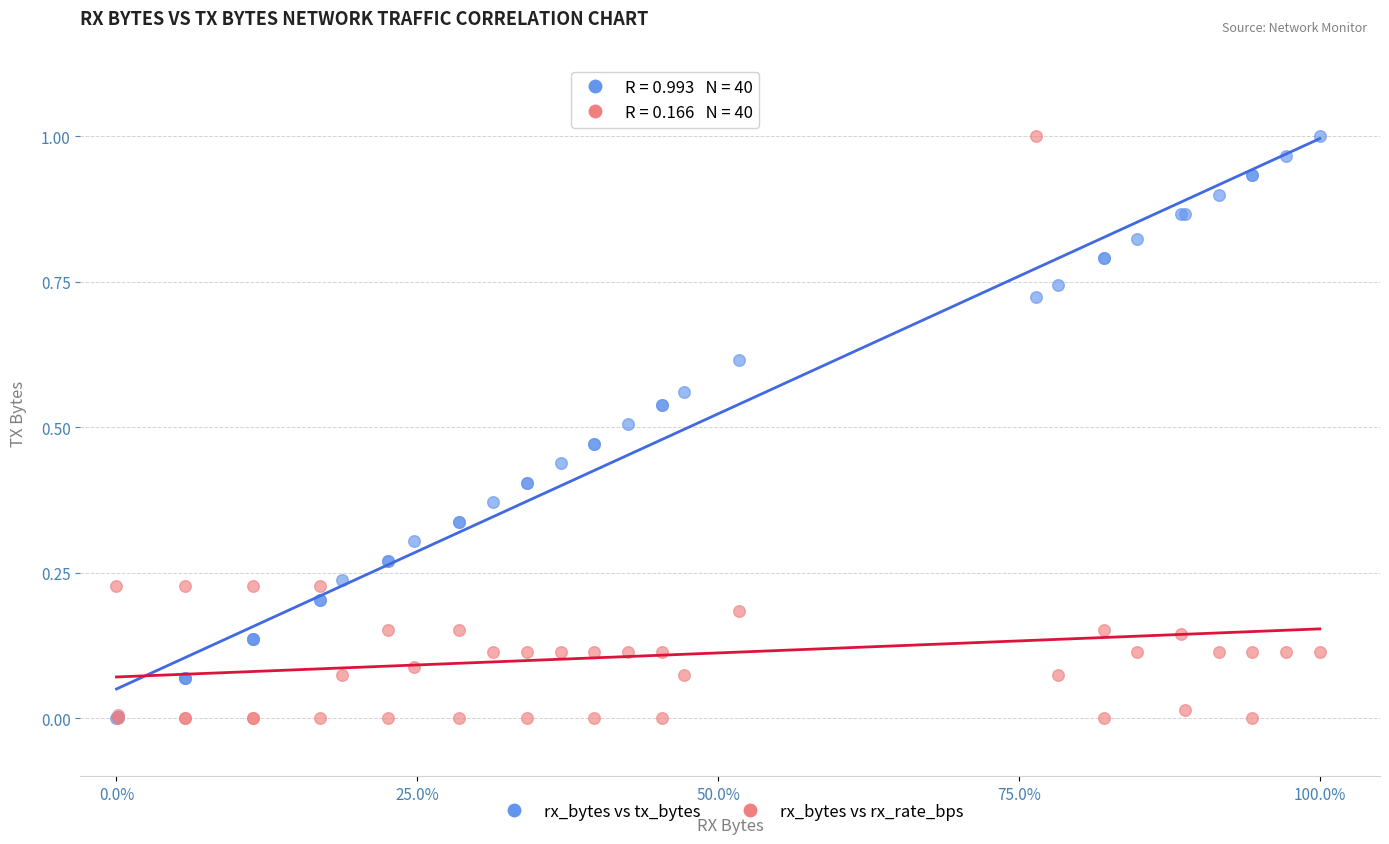

What are all the series names shown in the legend?

rx_bytes vs tx_bytes, rx_bytes vs rx_rate_bps